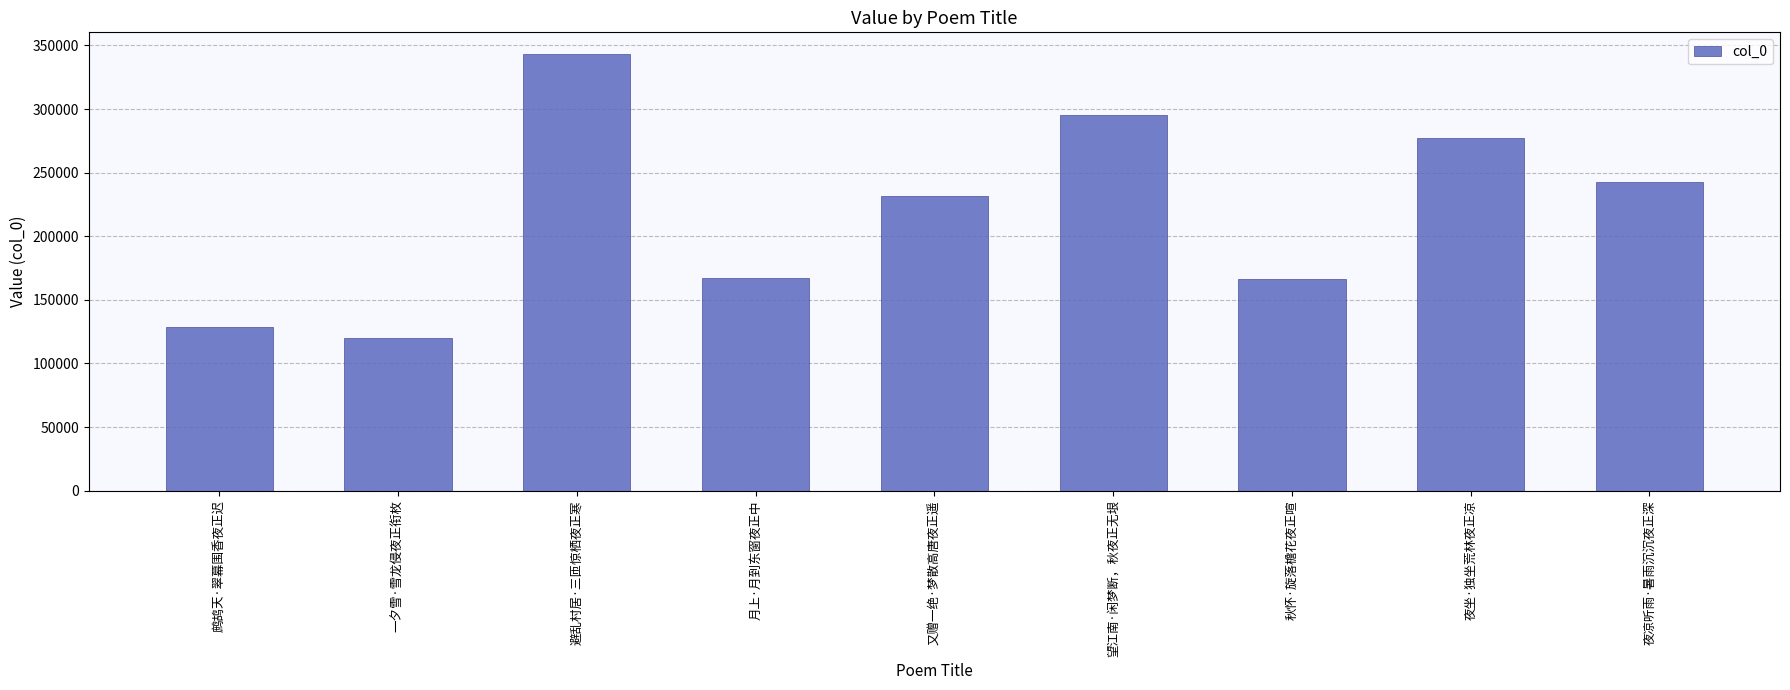

What is the difference between the values at 避乱村居·三匝惊栖夜正寒 and 一夕雪·雪龙侵夜正衔枚?

222730